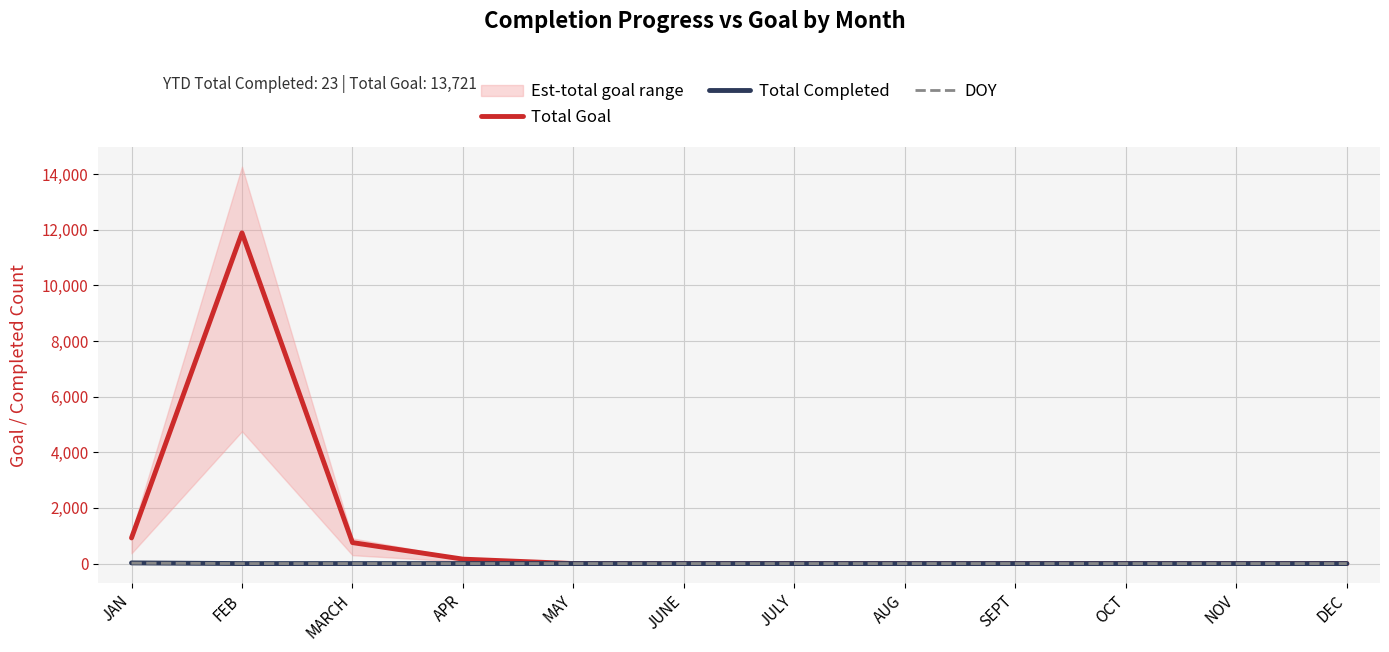

The DOY series shows 9 at APR. True or false?

False